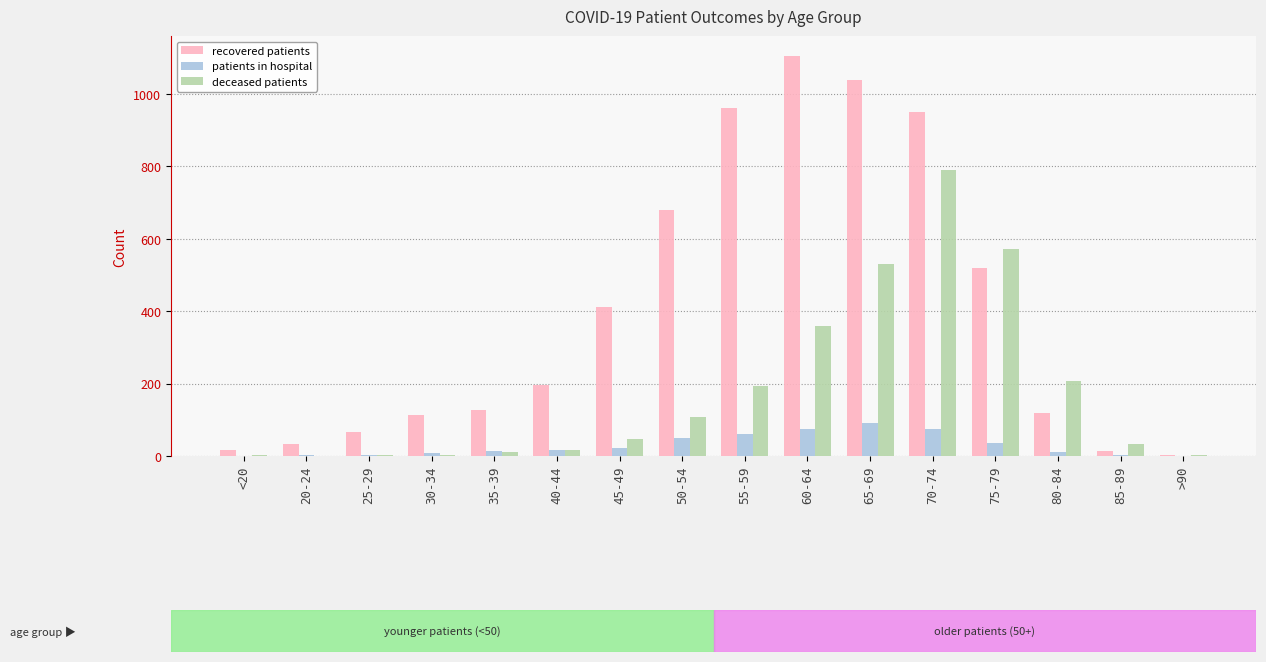

Is it true that recovered patients equals 986 at 50-54?

False